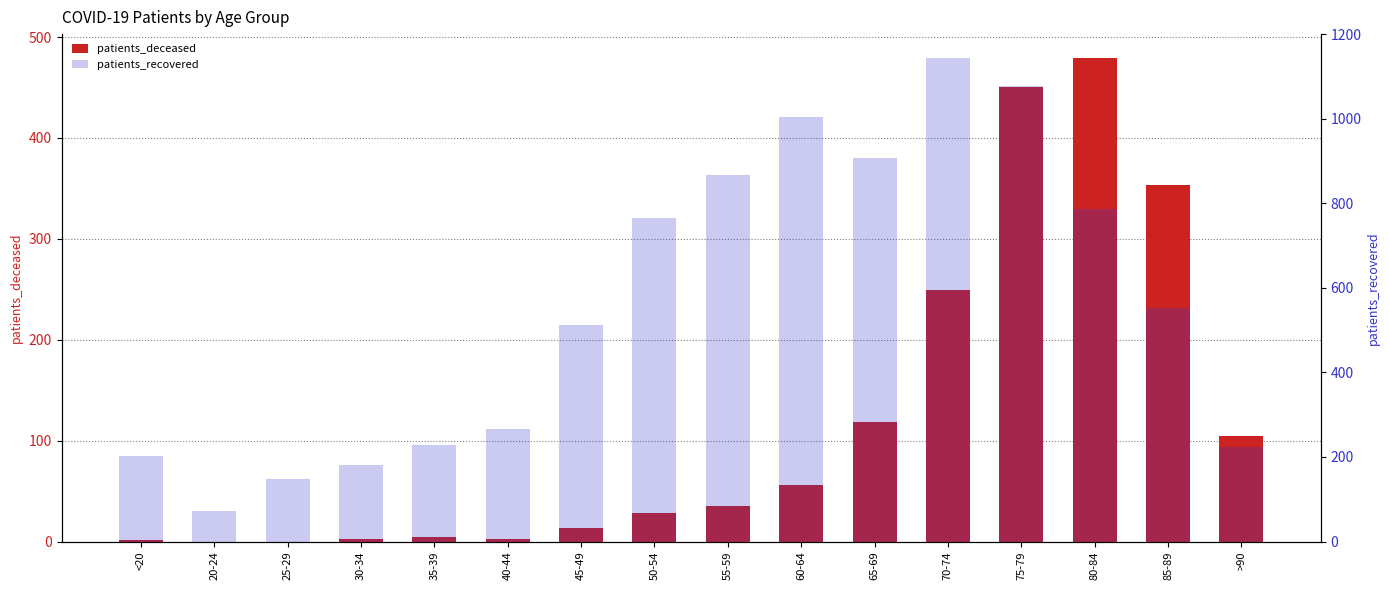

List the series in order of their peak value, highest first.

patients_recovered, patients_deceased